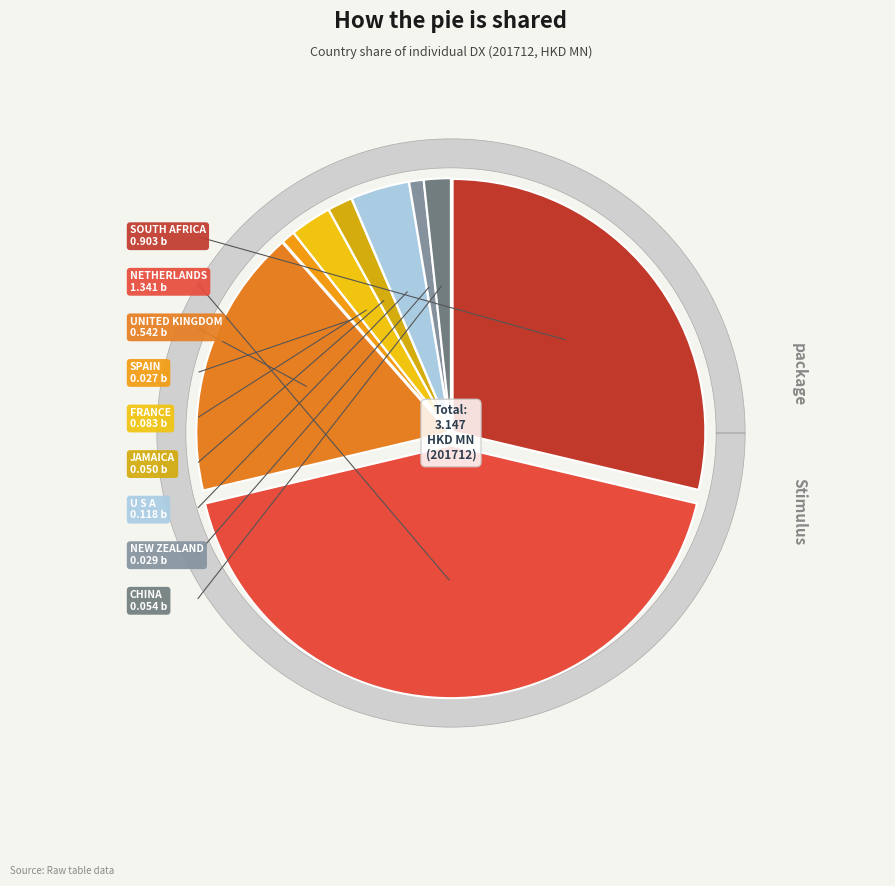

Does any single category account for the majority?

No